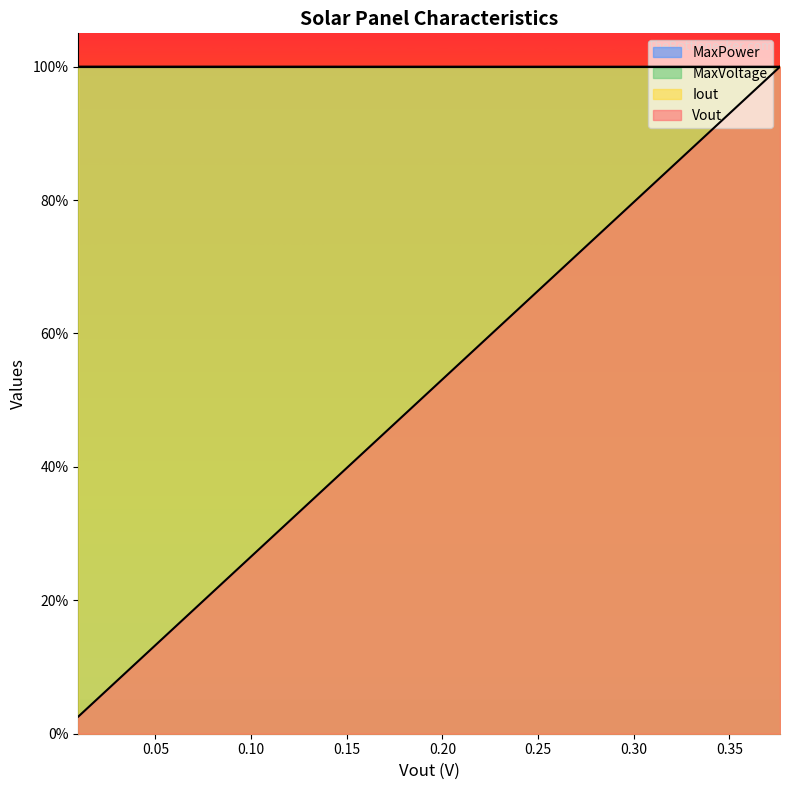

What is the label of the 18th point from the right?

0.10